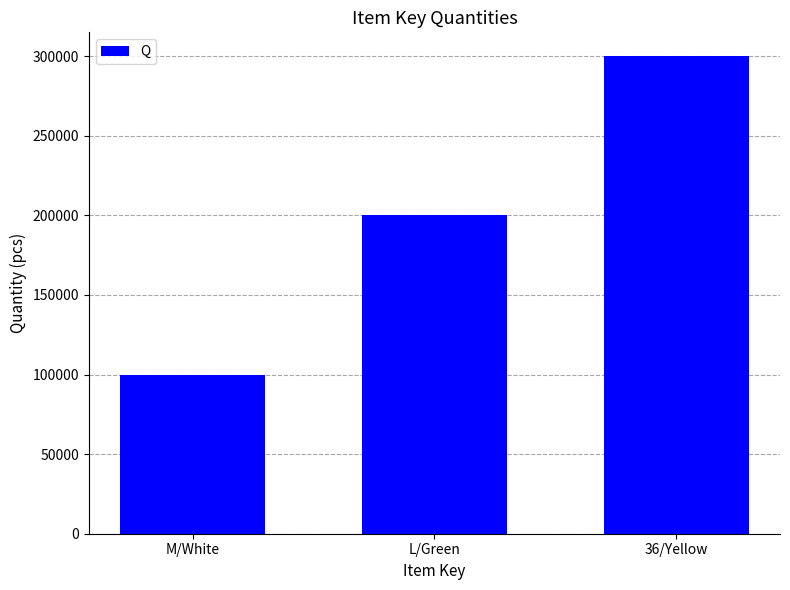

Reading left to right, extract all data points from this chart.

M/White=100000	L/Green=200000	36/Yellow=300000